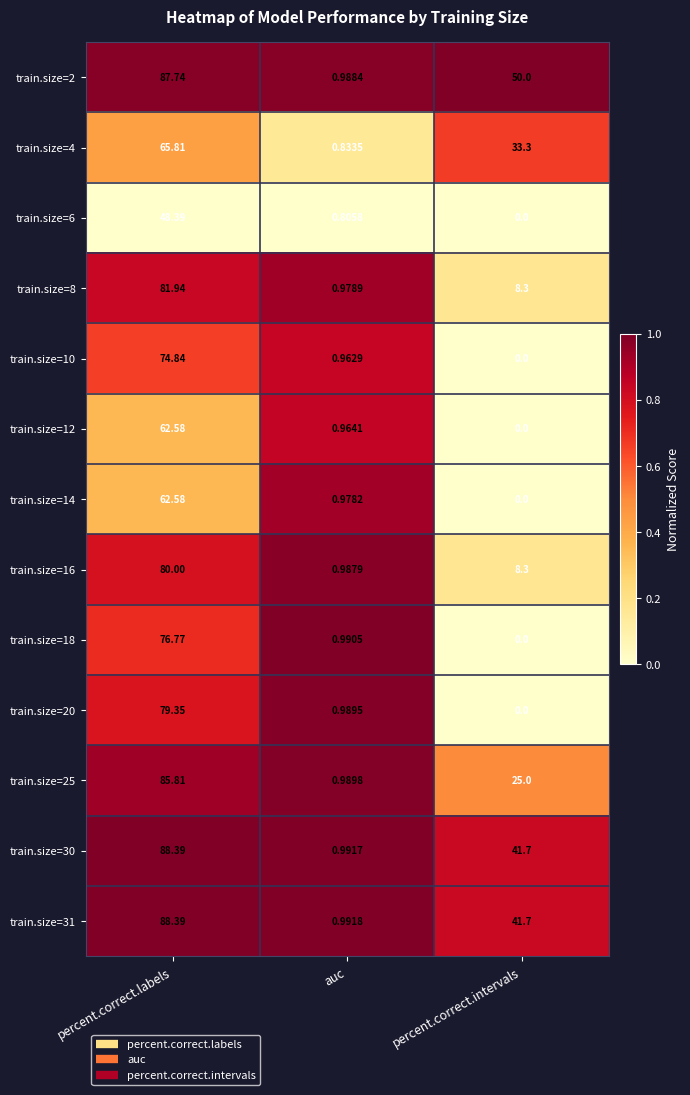

Which series changed the most between auc and percent.correct.intervals?

train.size=2